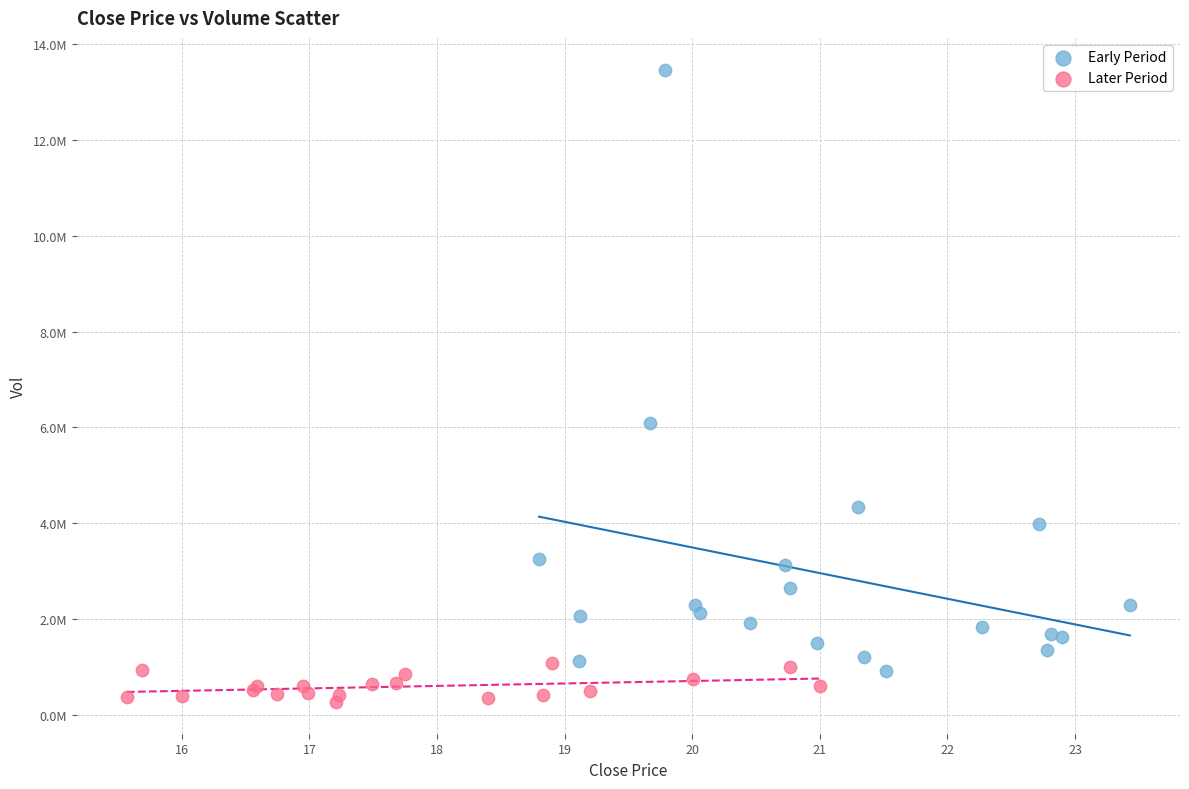

What are all the series names shown in the legend?

Early Period, Later Period